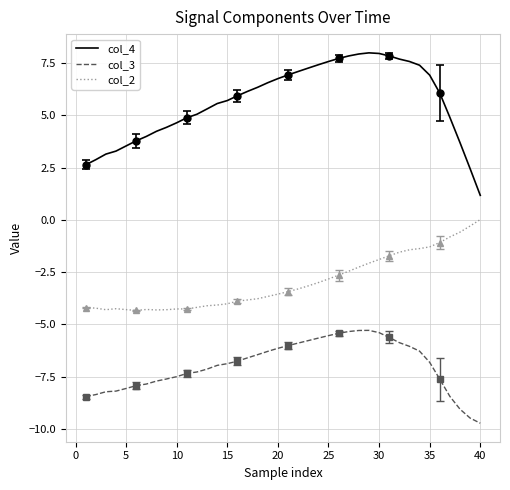

What is the minimum value for col_4?

1.2